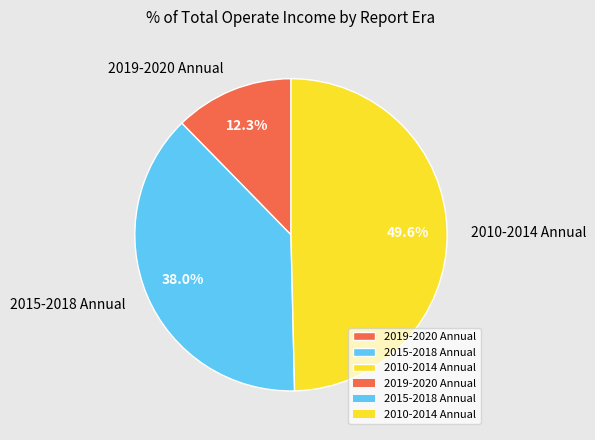

Rank the categories by value from highest to lowest.

2010-2014 Annual, 2015-2018 Annual, 2019-2020 Annual